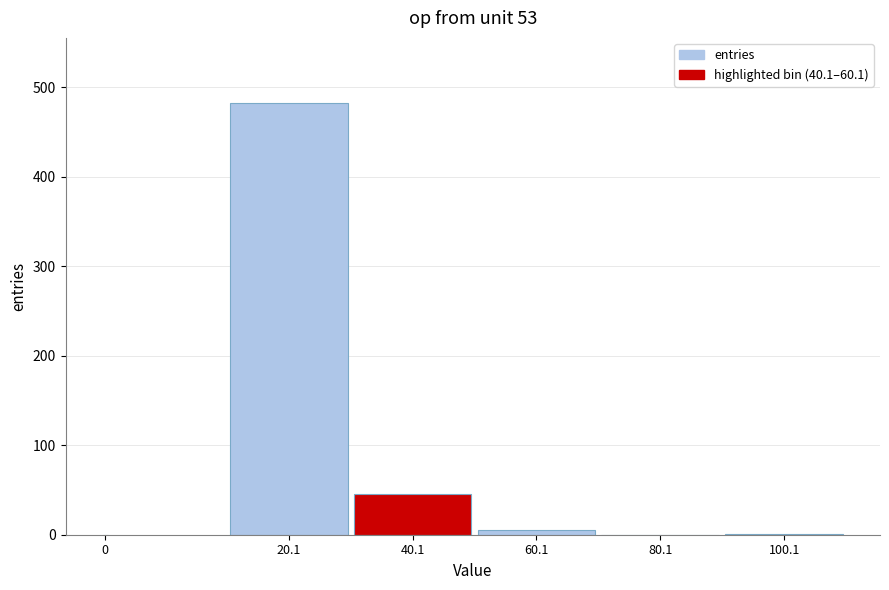

Is it true that the value at 20.1 is 483?

True